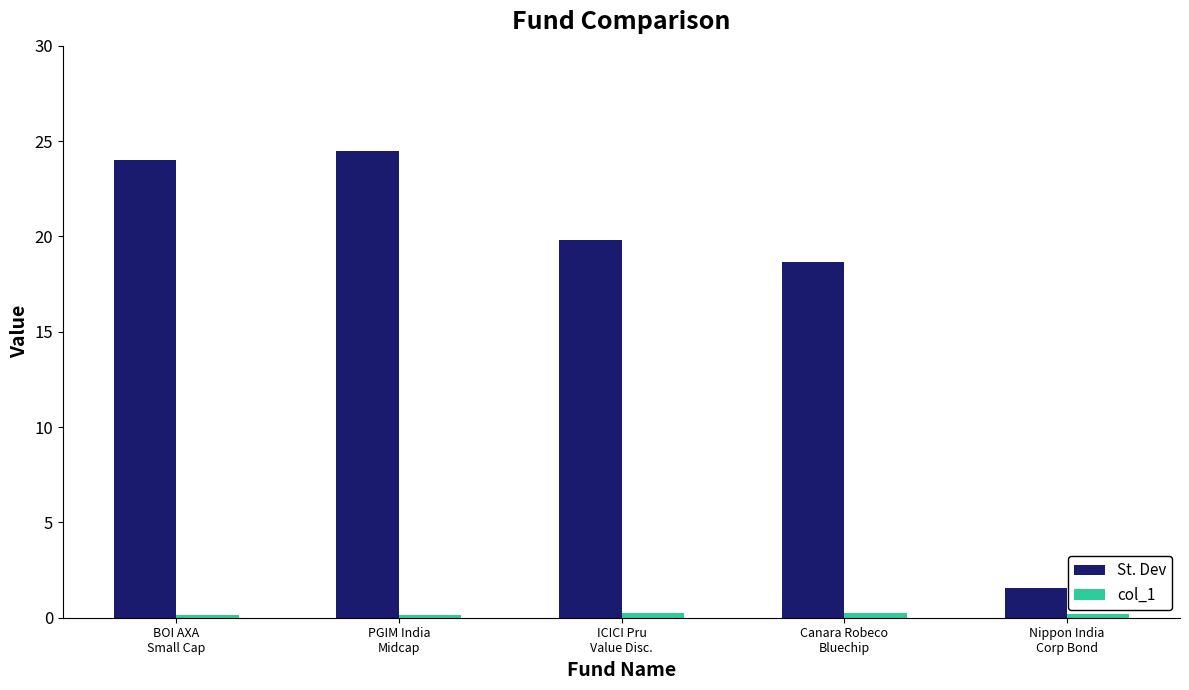

Which series has the largest range (max minus min)?

St. Dev